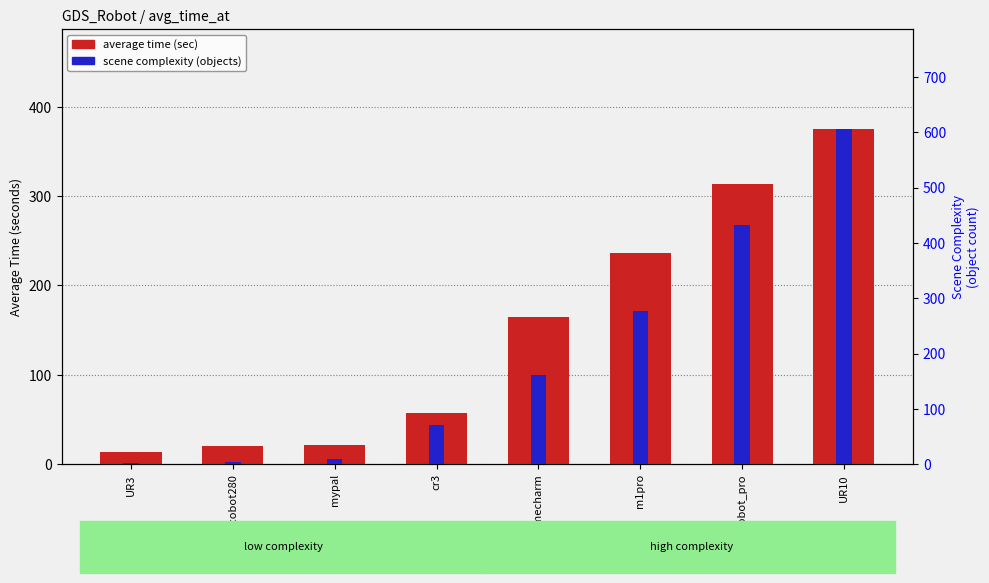

At how many categories does at least one series exceed 228?

3